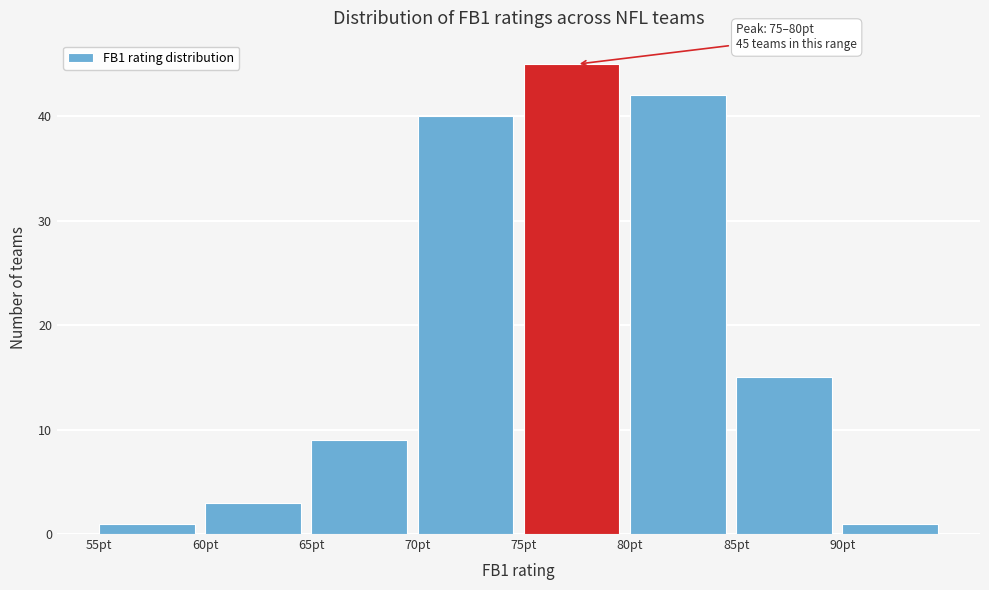

Over which range of the x-axis is the bar tallest?

75 to 80